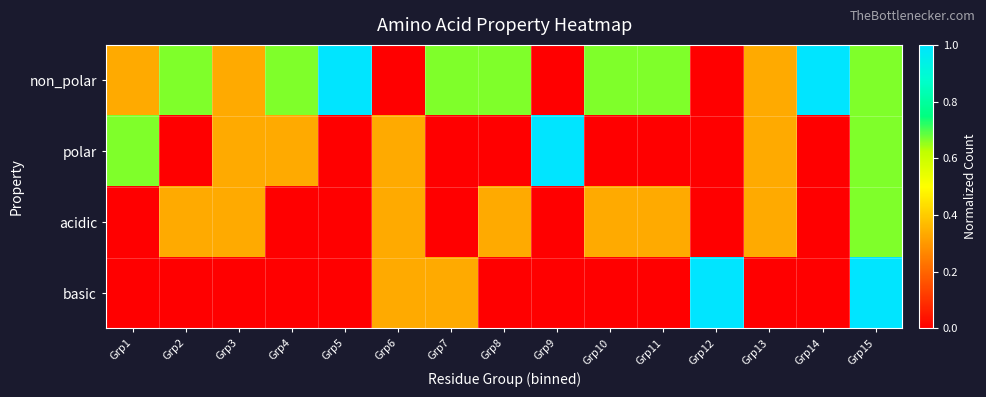

What is the total value across all series at Grp3?

1.0